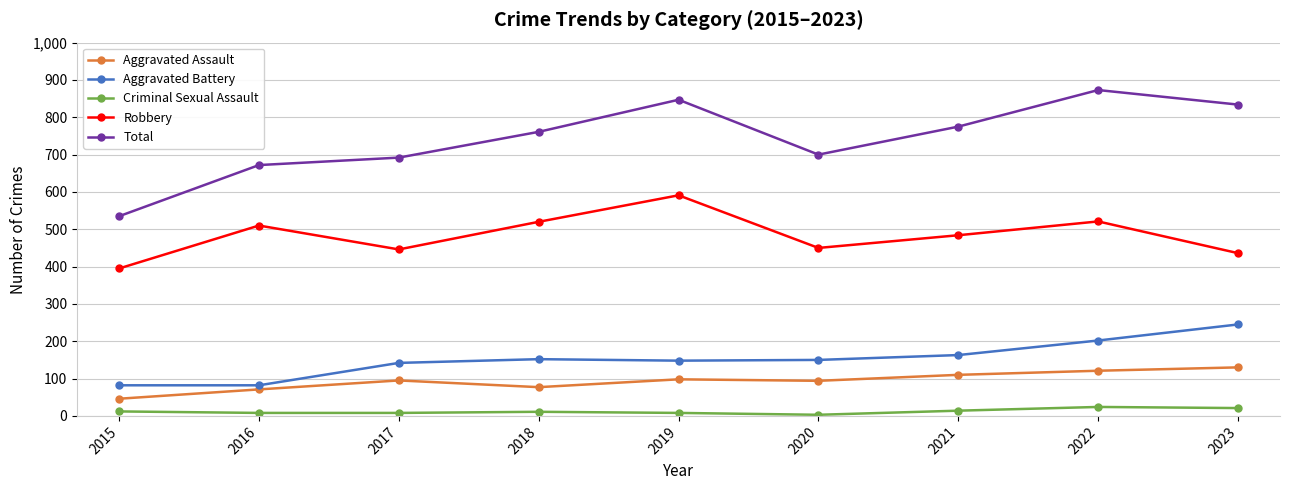

How many interior local valleys does the Robbery series have?

2